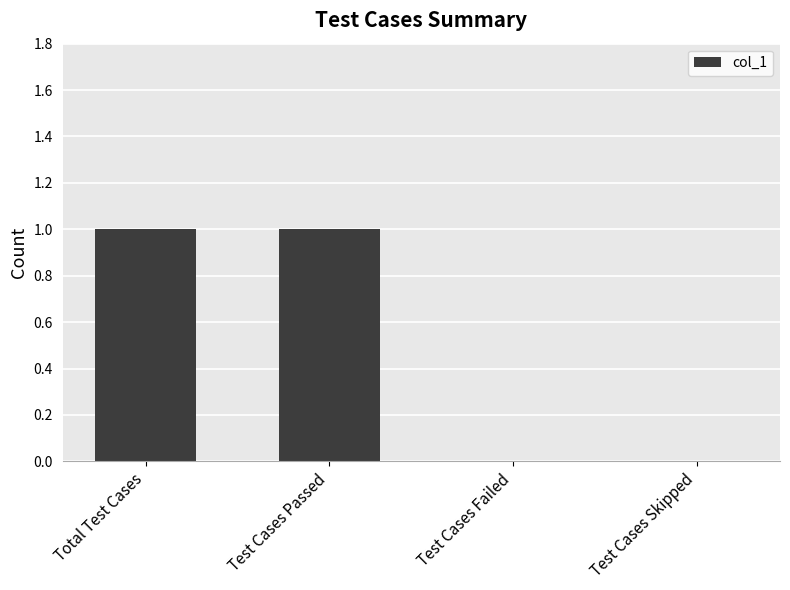

Between Test Cases Failed and Test Cases Passed, which is larger?

Test Cases Passed